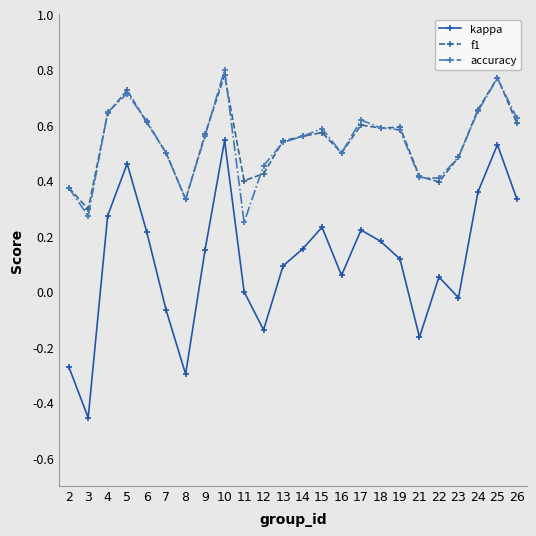

Which label corresponds to the smallest value in the chart?

3